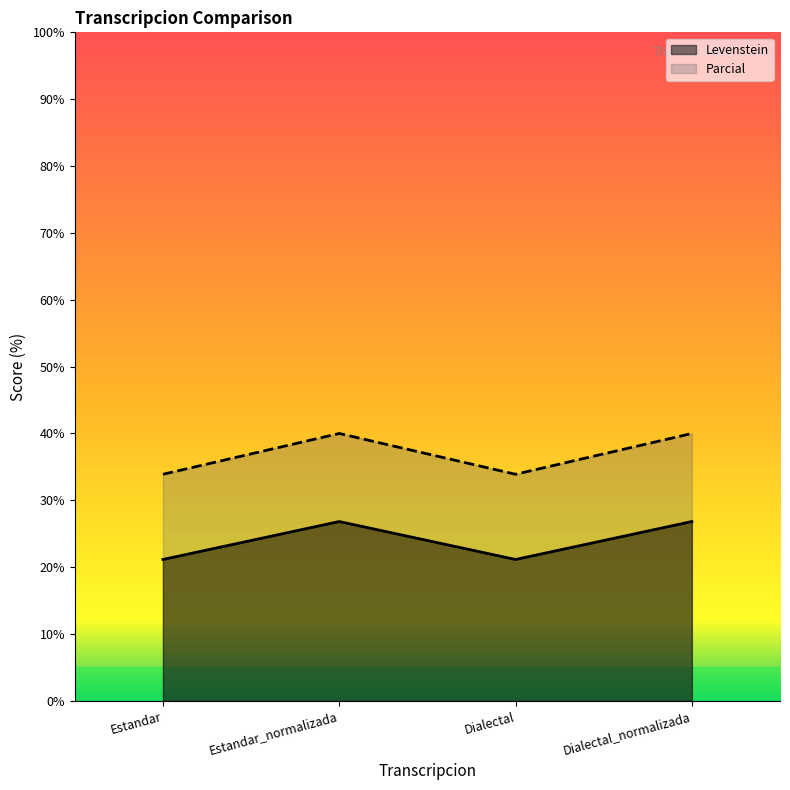

What is the sum of the Parcial values at Estandar and Dialectal?

67.8